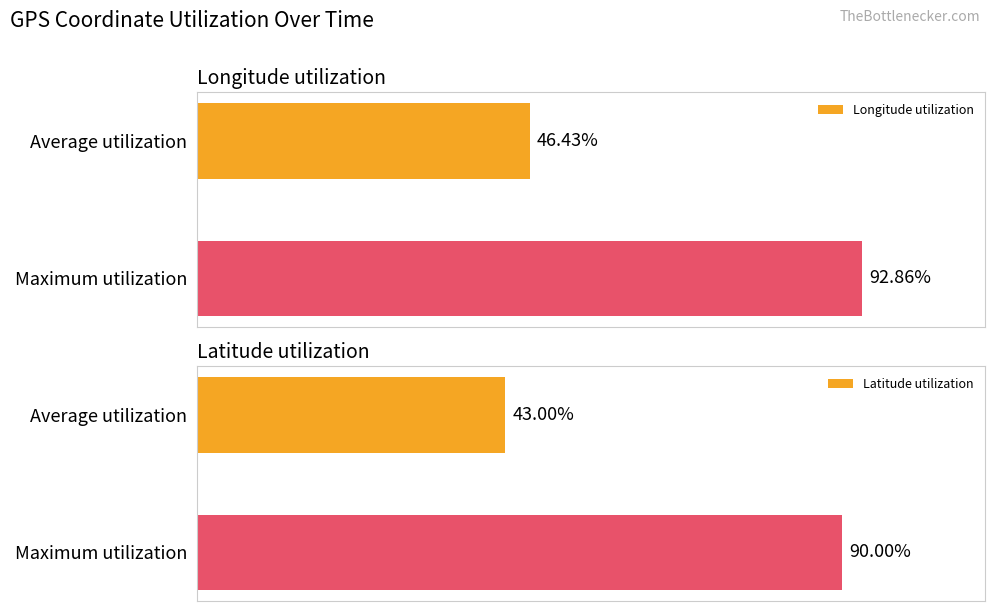

Reading left to right, transcribe all the data shown in this chart.

Longitude utilization: 46.4	92.9
Latitude utilization: 43.0	90.0